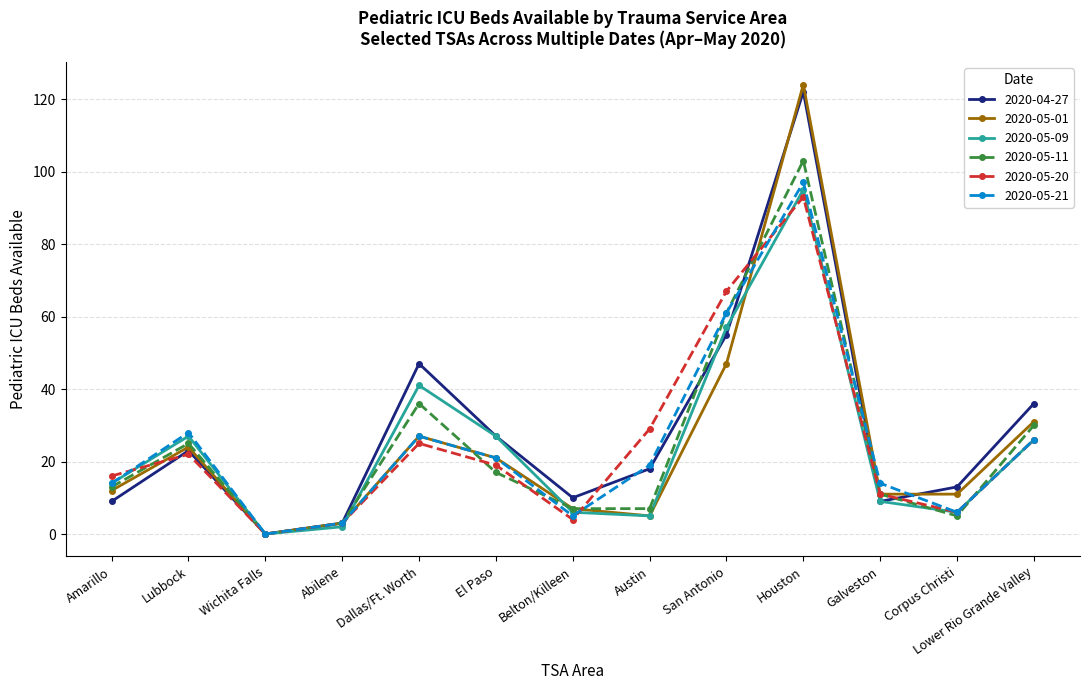

Is this an area chart (filled region under the line)?

No